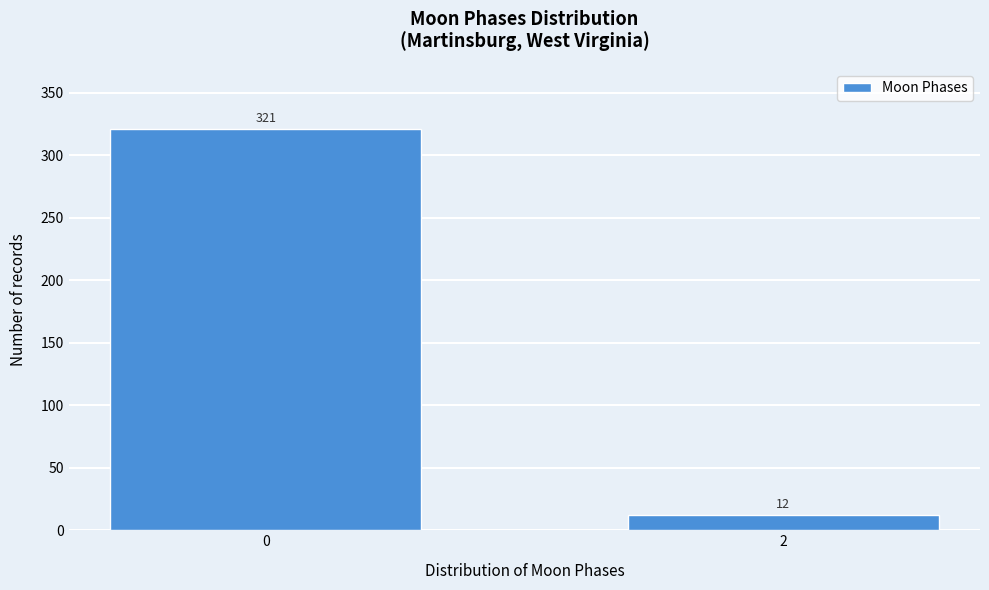

Reading left to right, transcribe all the data shown in this chart.

321	12